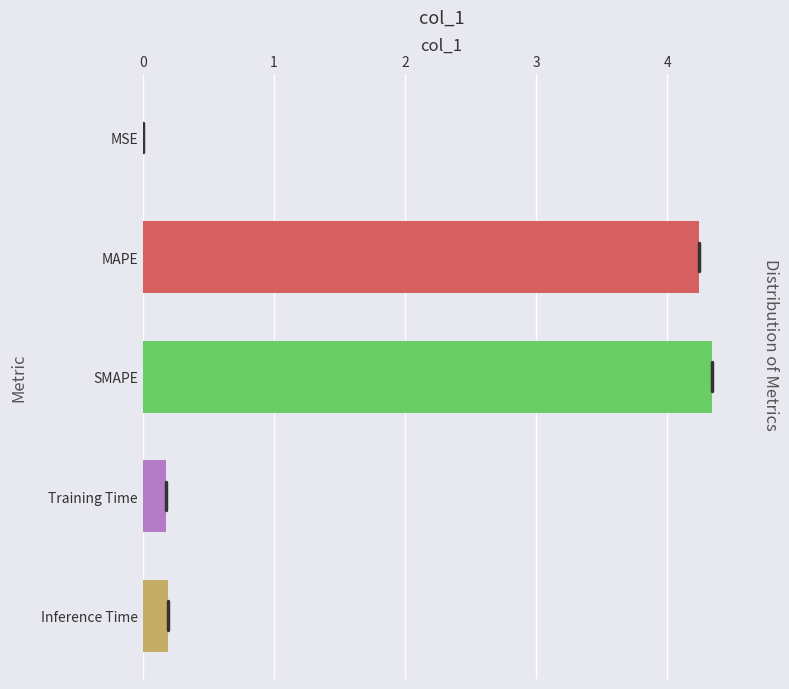

True or false: the data shows 2.0 at MAPE.

False